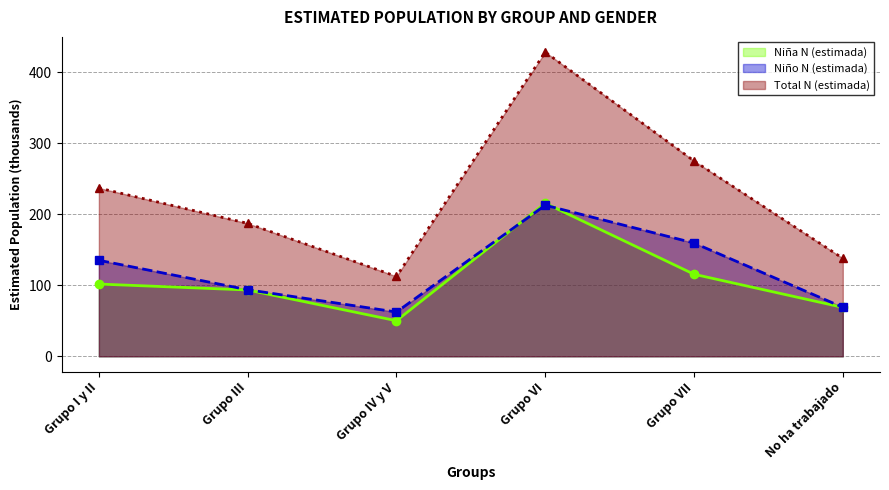

Is it true that Niña N (estimada) equals 162.9 at Grupo VII?

False